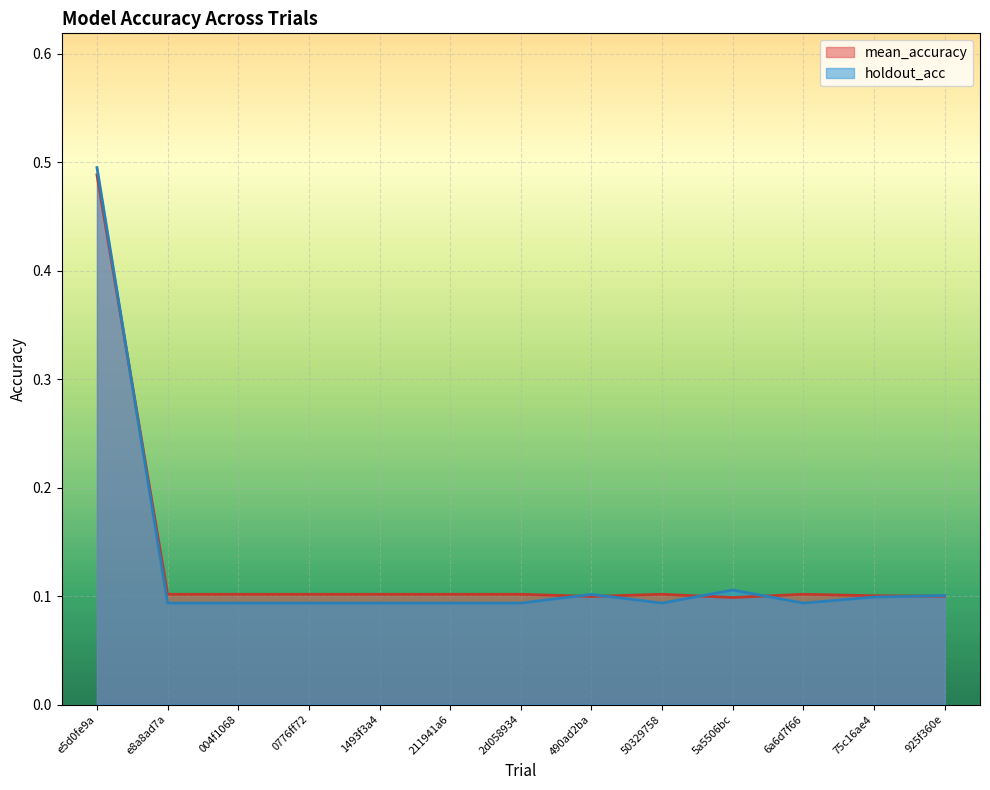

What is the minimum value shown in the chart?

0.1